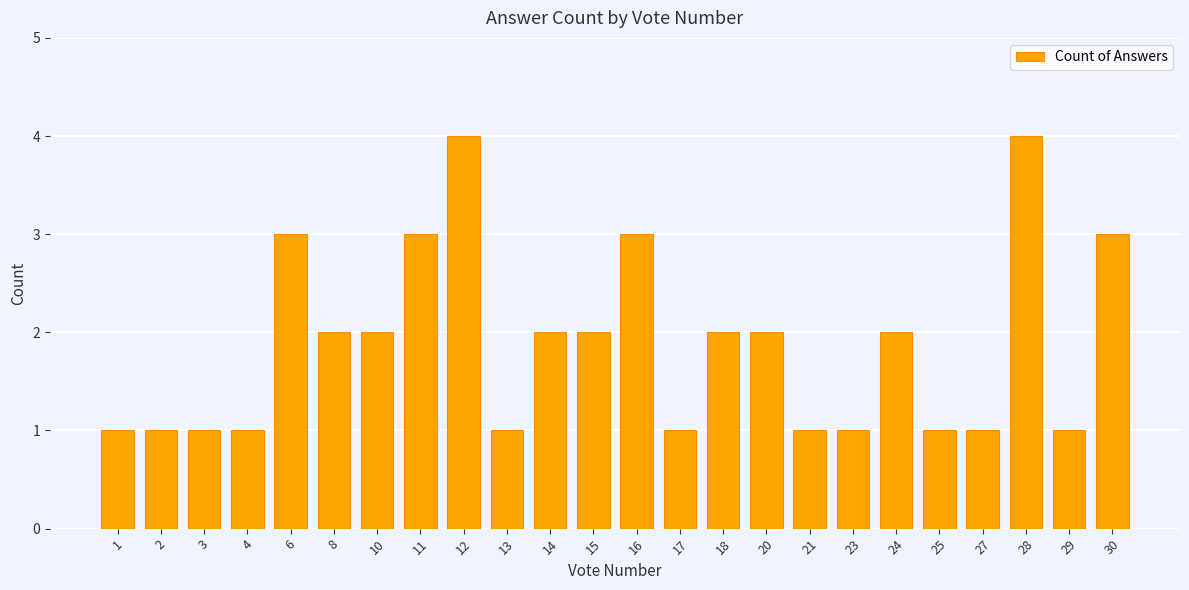

What is the minimum value shown in the chart?

1